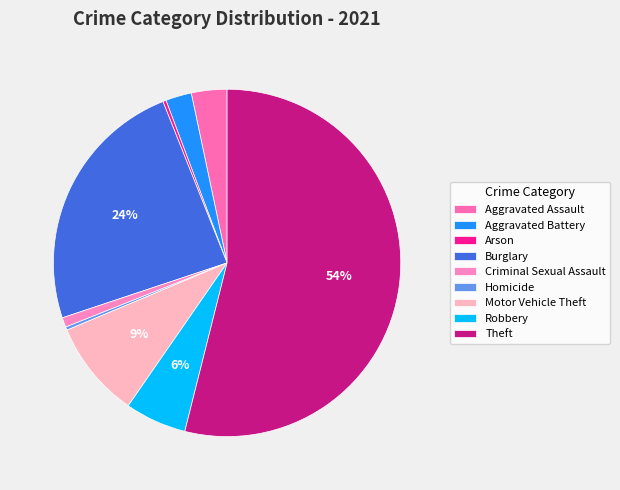

Between Motor Vehicle Theft and Aggravated Assault, which is larger?

Motor Vehicle Theft